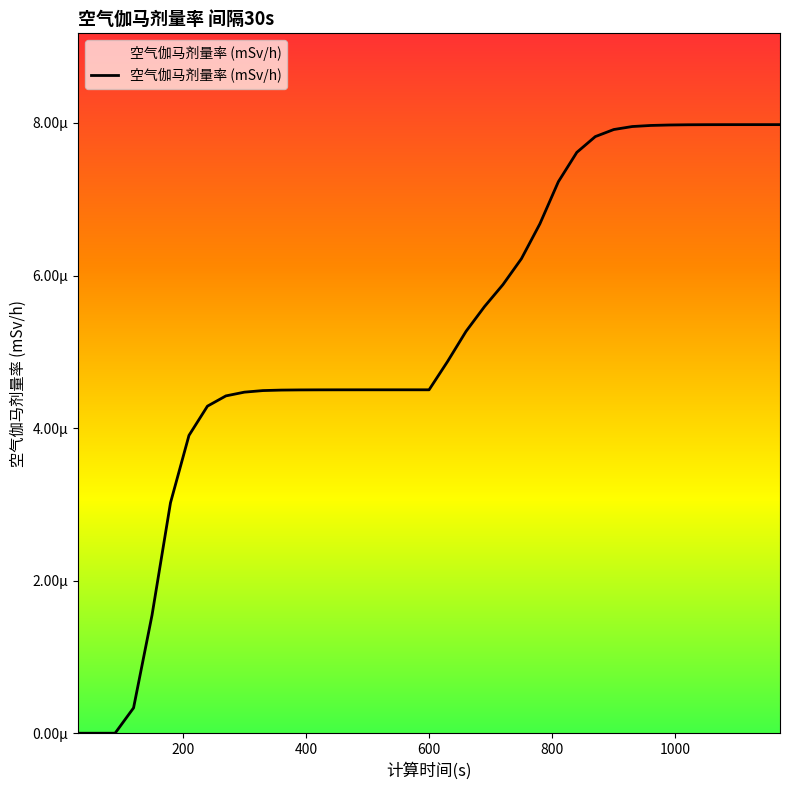

At which category does the chart reach its minimum across all series?

30